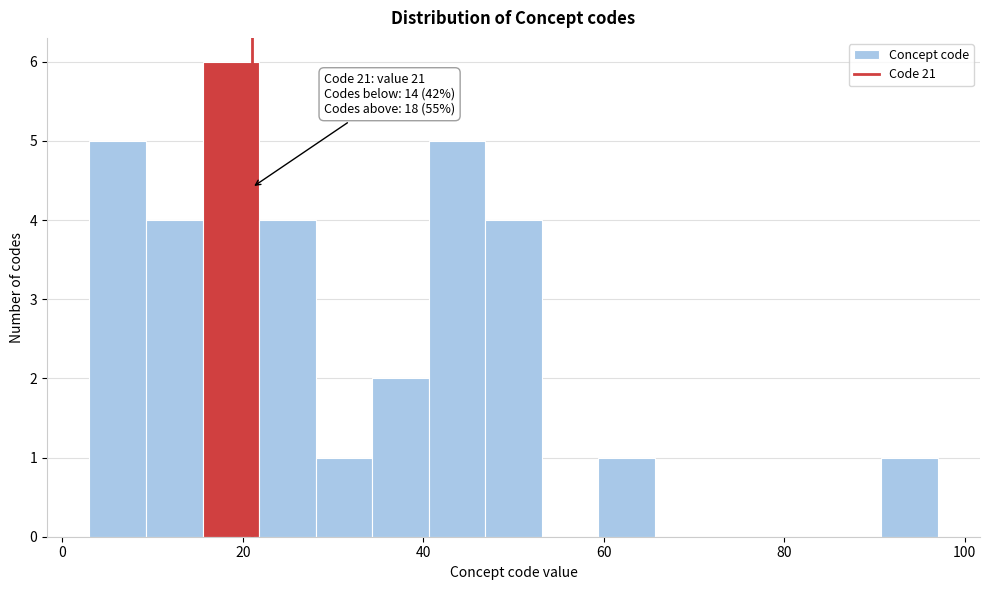

Read against the x-axis, roughly where is the centre of the tallest bar?

18